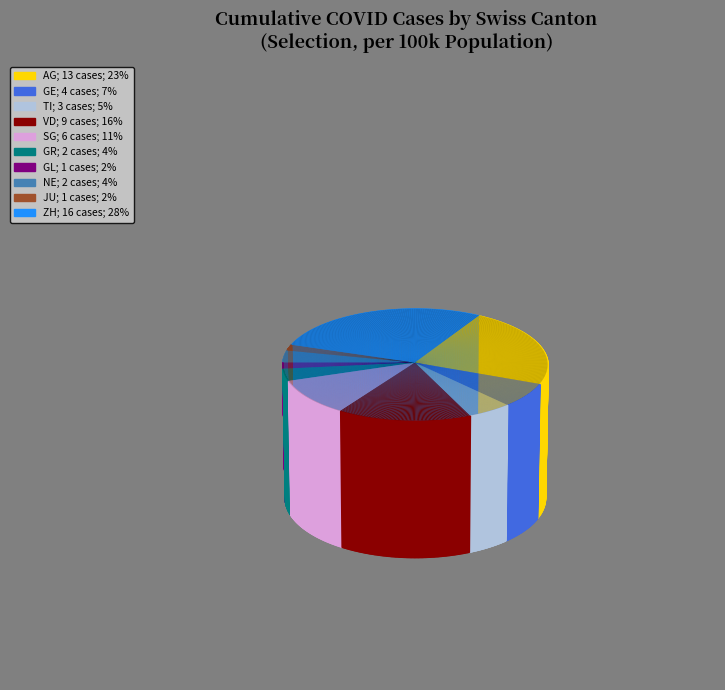

Which category has the biggest portion of the pie?

ZH